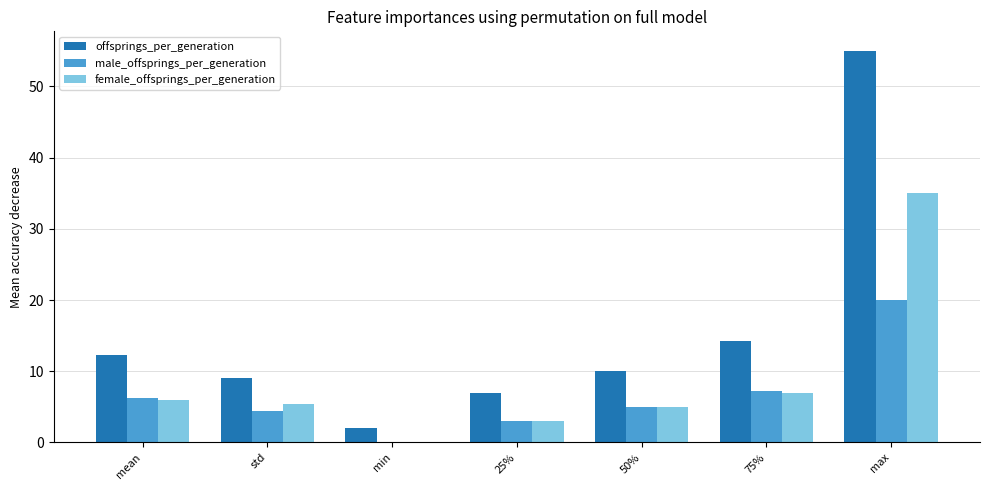

What is the sum of all male_offsprings_per_generation values?

45.9